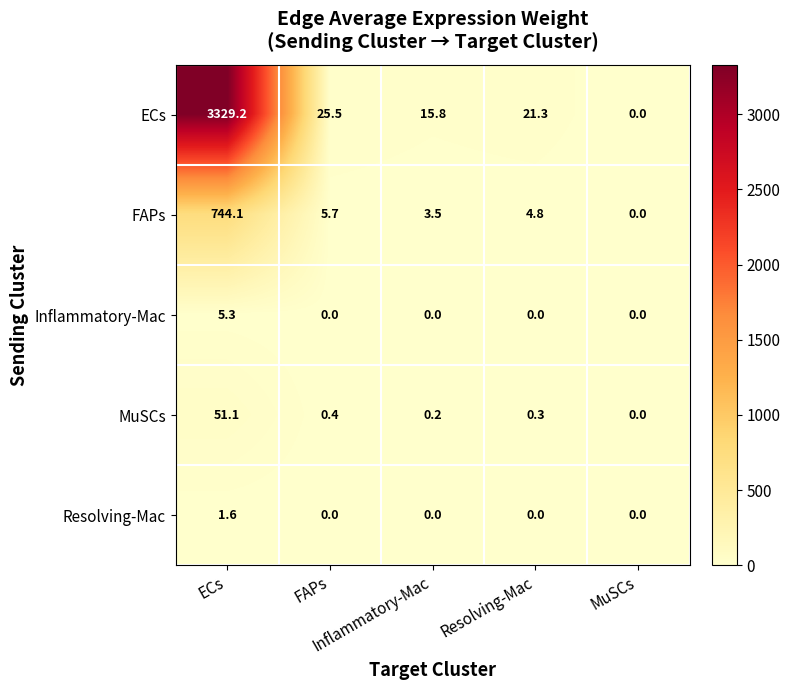

How many distinct data groups are displayed?

5